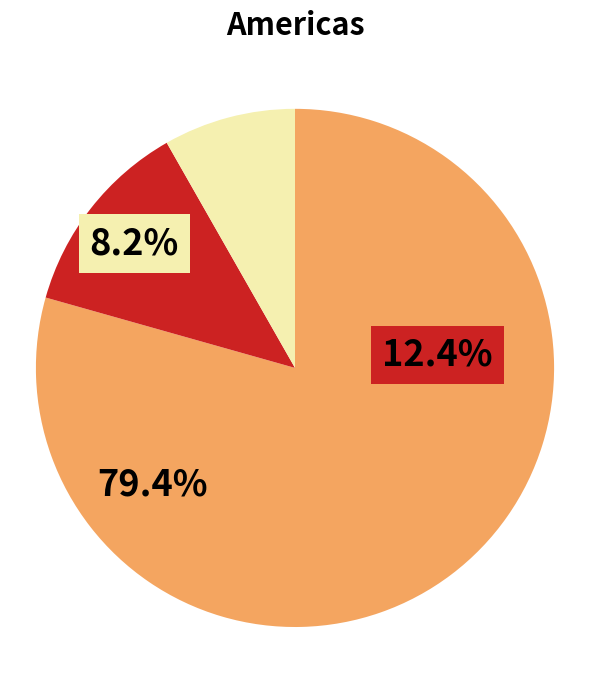

Which has a higher value, Bitfinex or Kraken?

Kraken